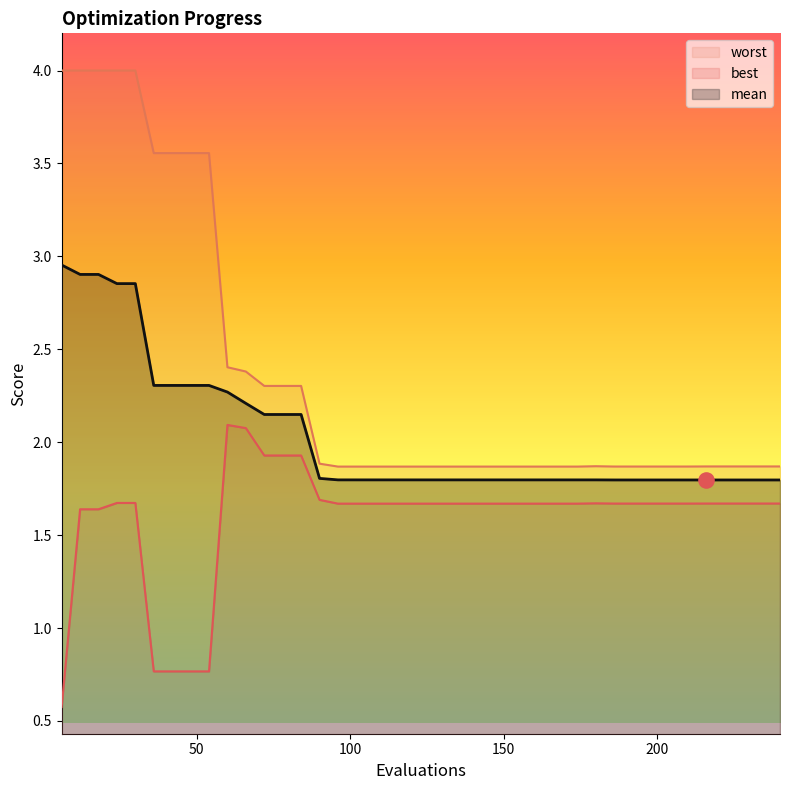

At how many categories does at least one series exceed 3?

9